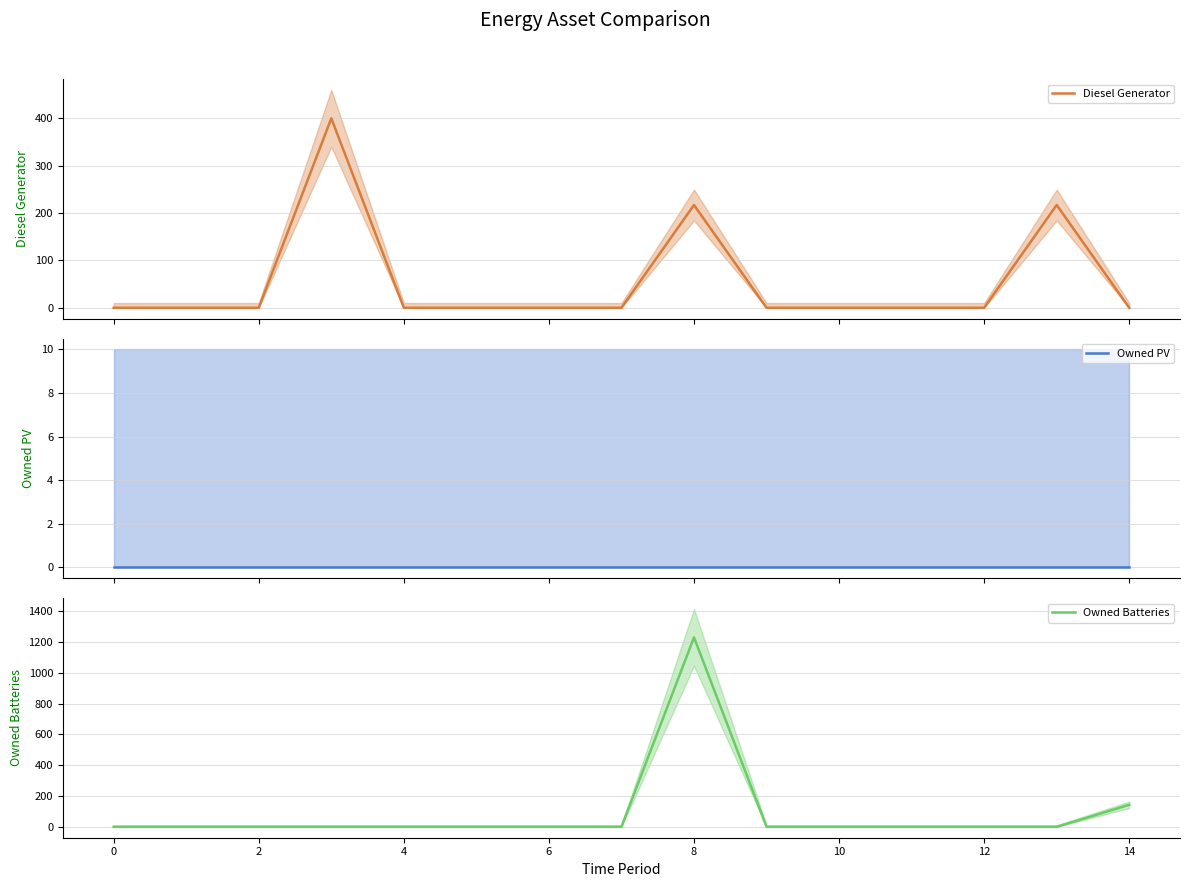

Reading left to right, transcribe all the data shown in this chart.

Diesel Generator: 0	0	0	400	0	0	0	0	217	0	0	0	0	217	0
Owned PV: 0	0	0	0	0	0	0	0	0	0	0	0	0	0	0
Owned Batteries: 0	0	0	0	0	0	0	0	1231	0	0	0	0	0	143